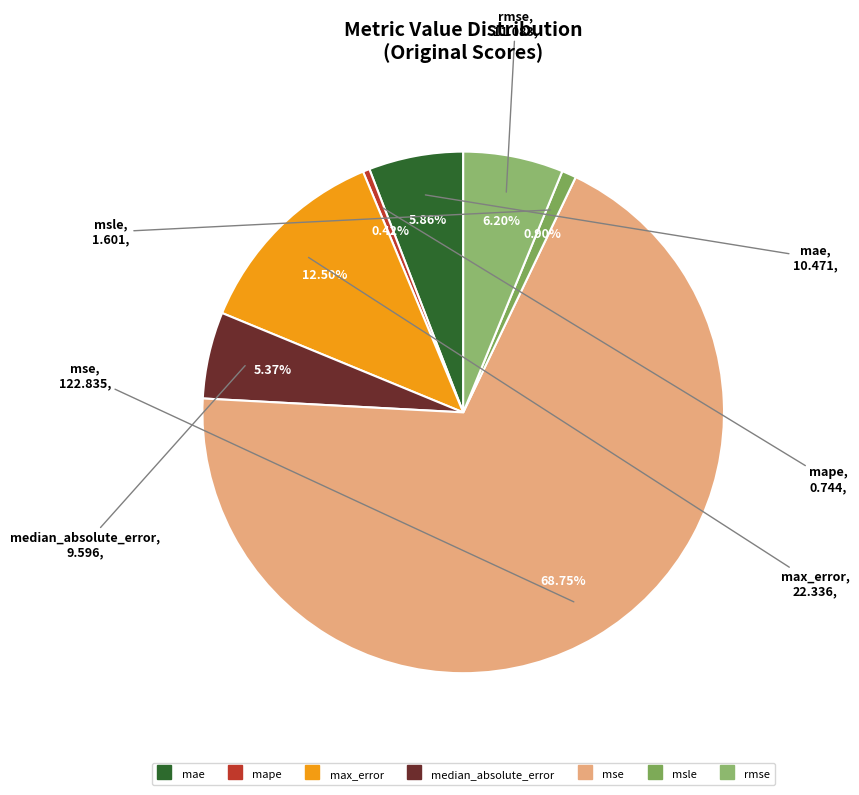

Count the number of slices in the pie.

7